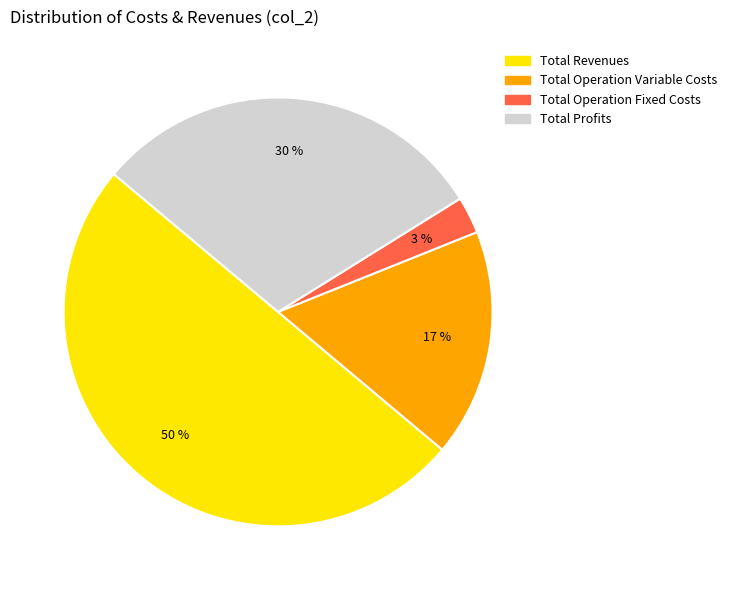

What is the ratio of the value at Total Profits to the value at Total Revenues?

0.6